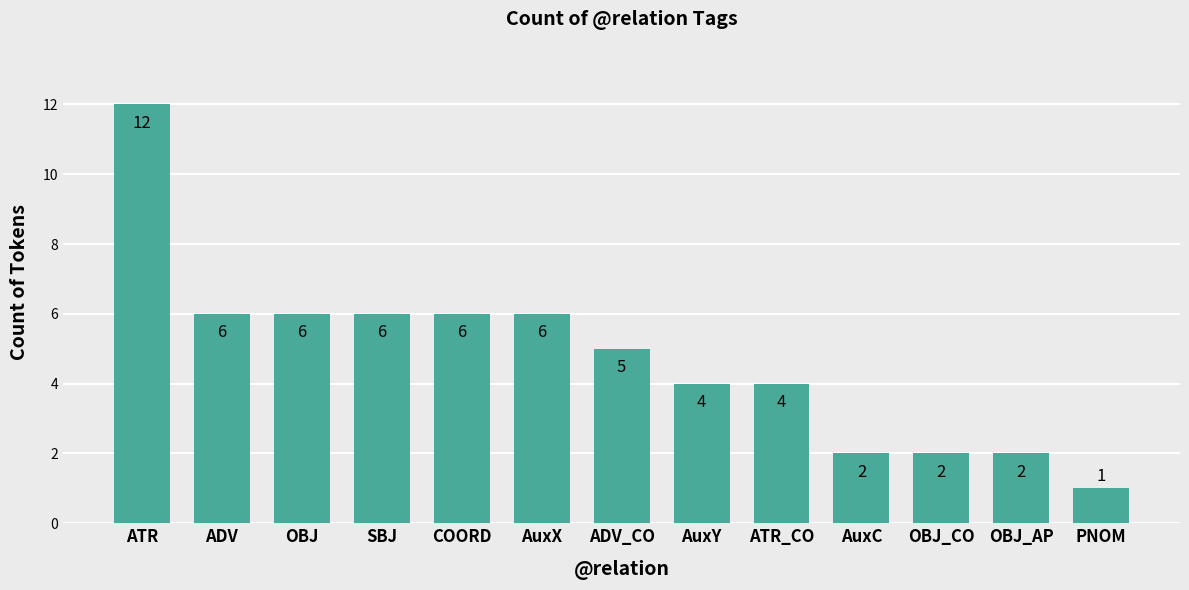

At which category does the chart reach its peak across all series?

ATR